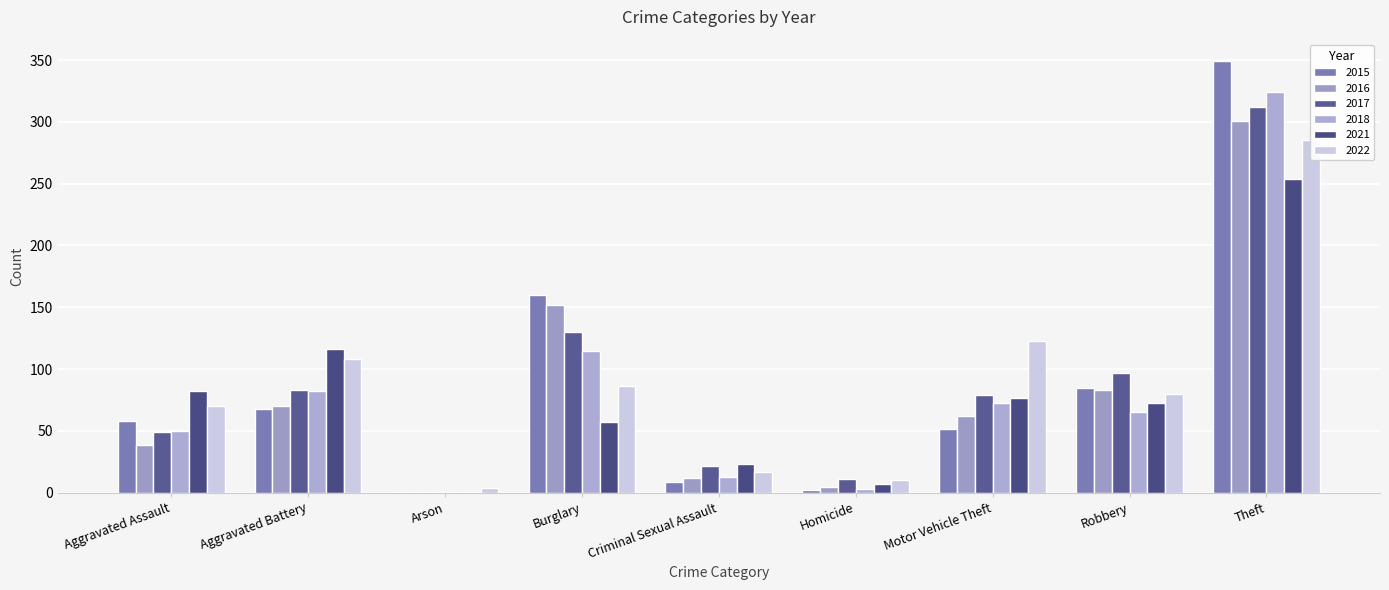

What is the average value of the 2017 series?

87